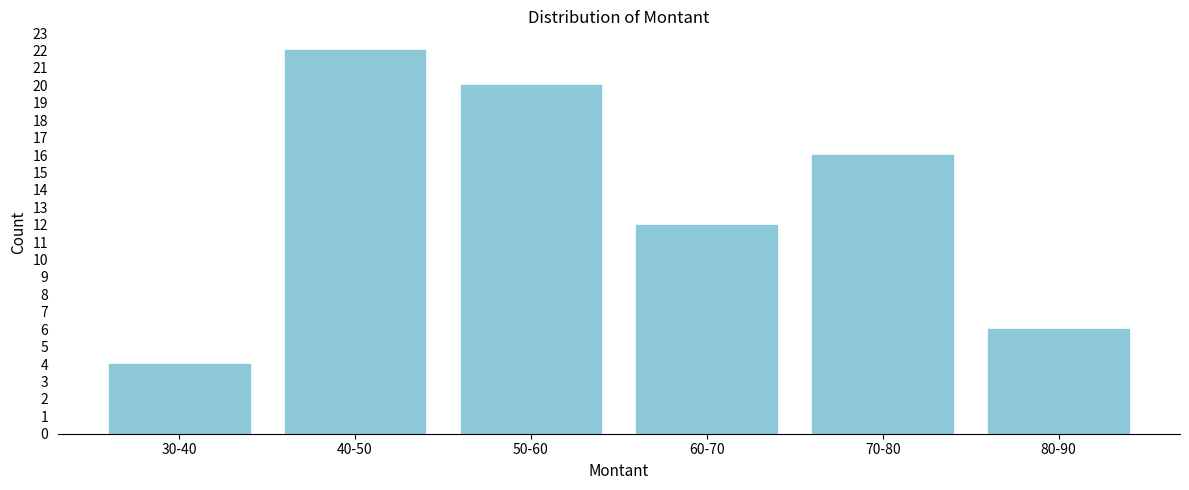

Reading right to left, extract all data points from this chart.

6	16	12	20	22	4